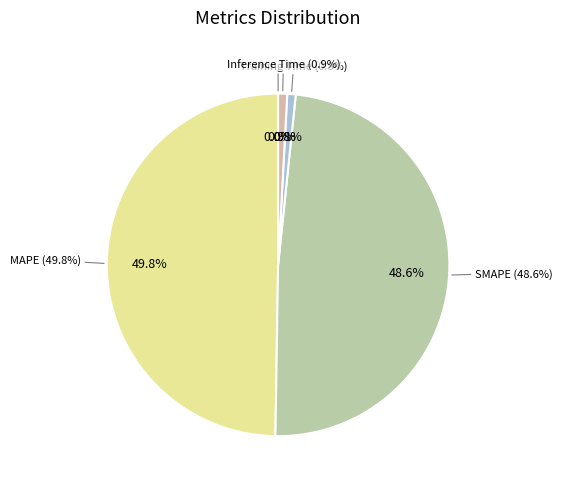

Is there a majority slice in this chart?

No